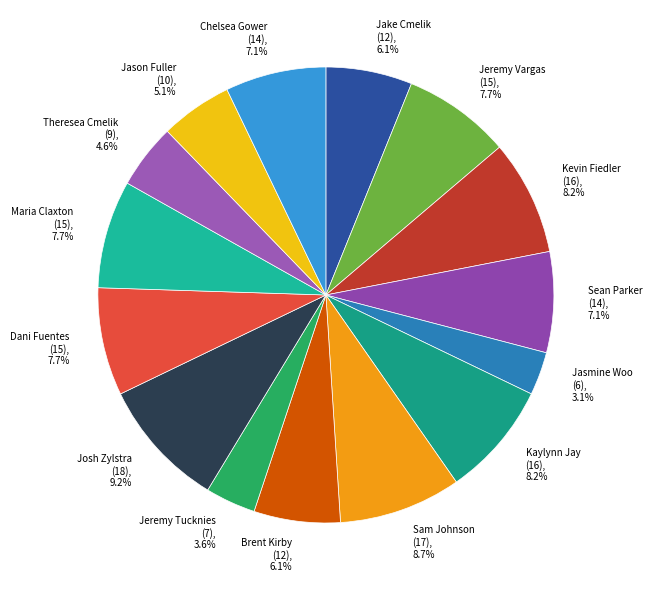

To the nearest percent, what is the difference between the Jeremy Tucknies and Kevin Fiedler slice percentages?

5%